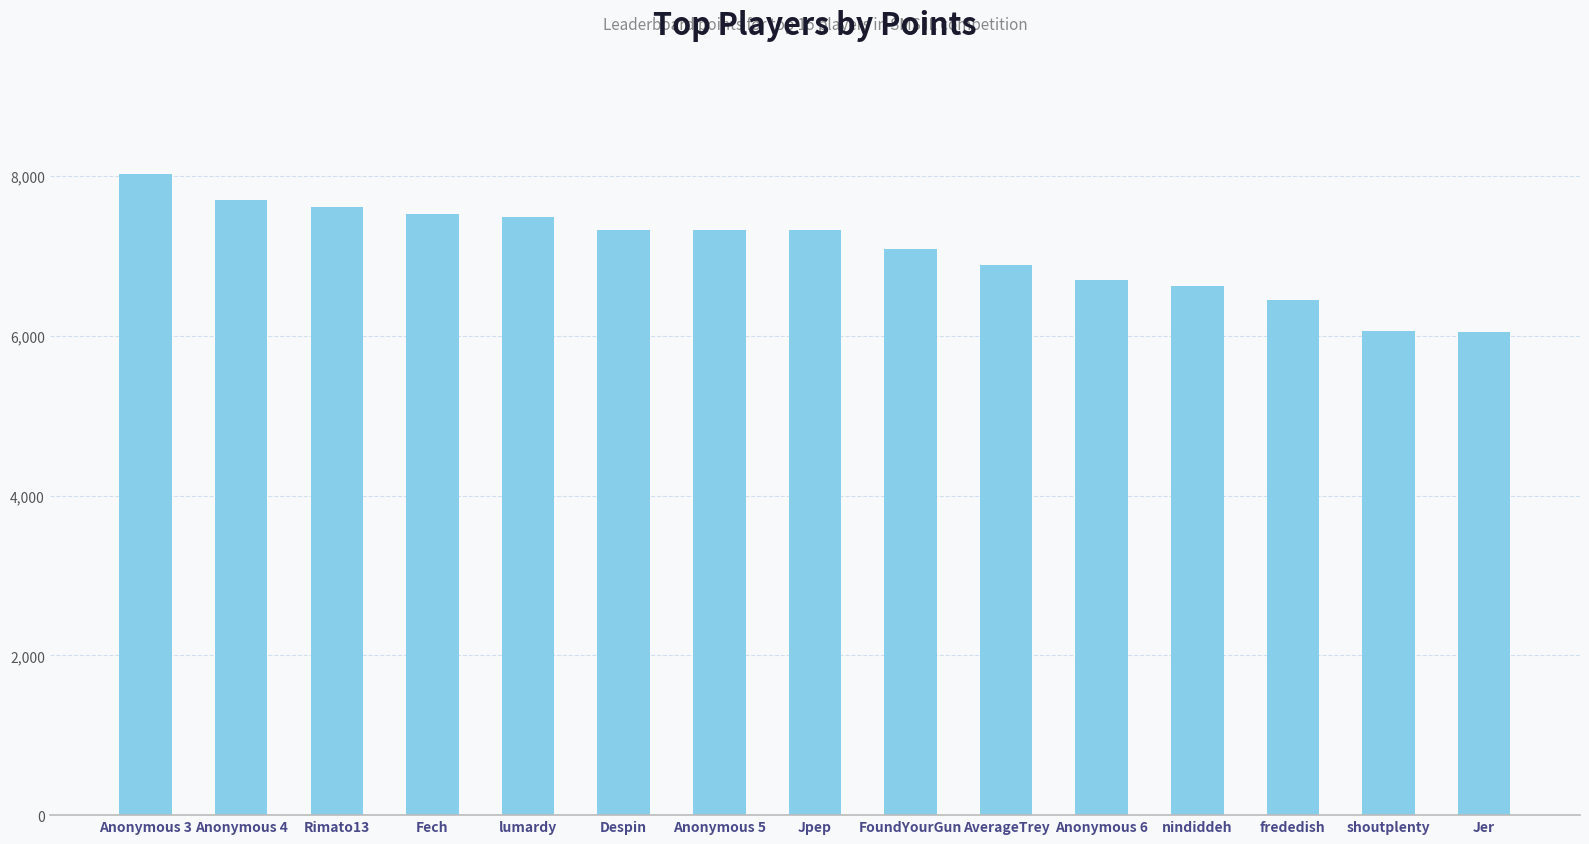

What is the change in value from Anonymous 4 to FoundYourGun?

-606